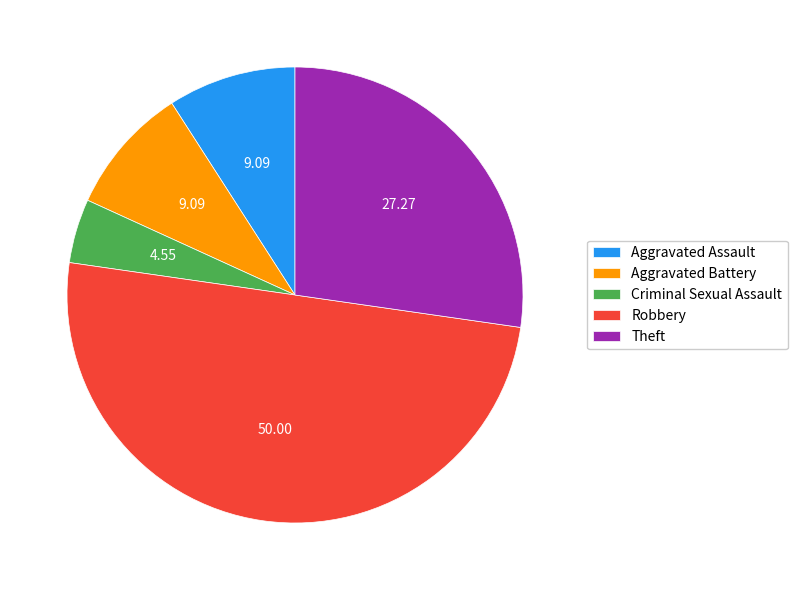

Which category has the biggest portion of the pie?

Robbery